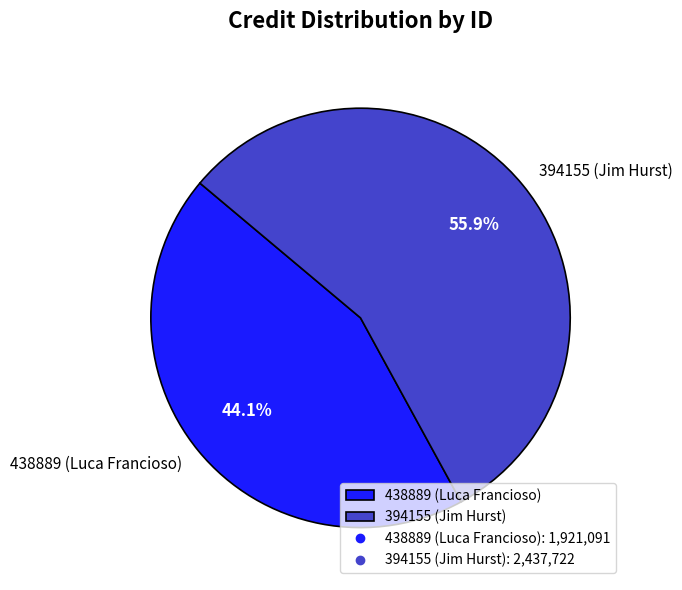

Is 394155 (Jim Hurst) the majority of the pie?

Yes